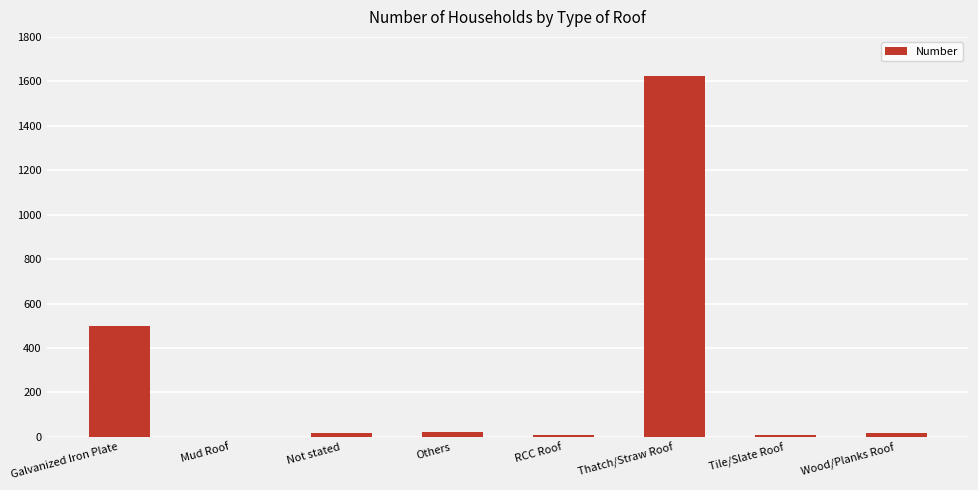

What is the sum of all values?

2194